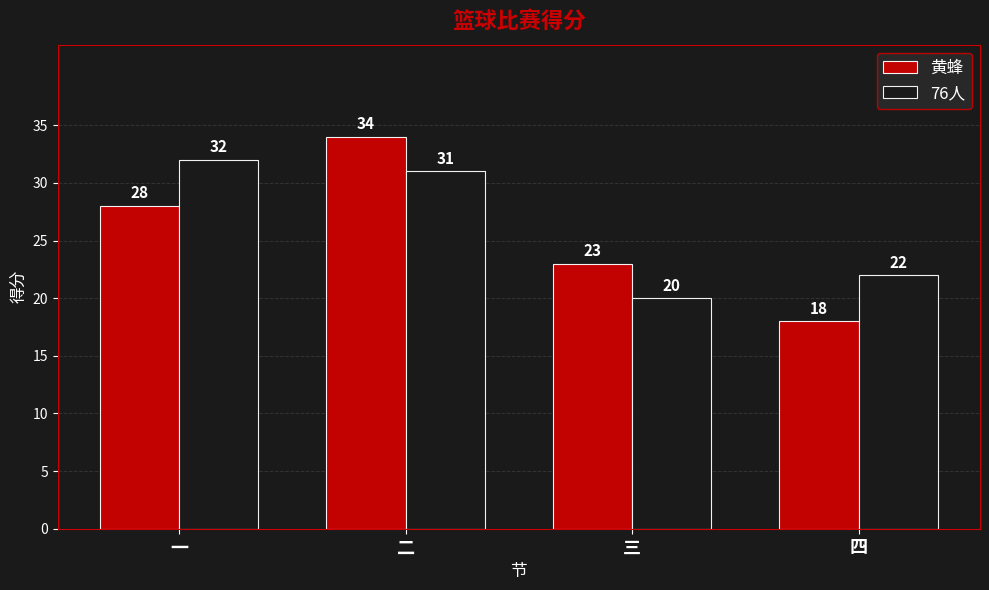

What is the minimum value for 黄蜂?

18